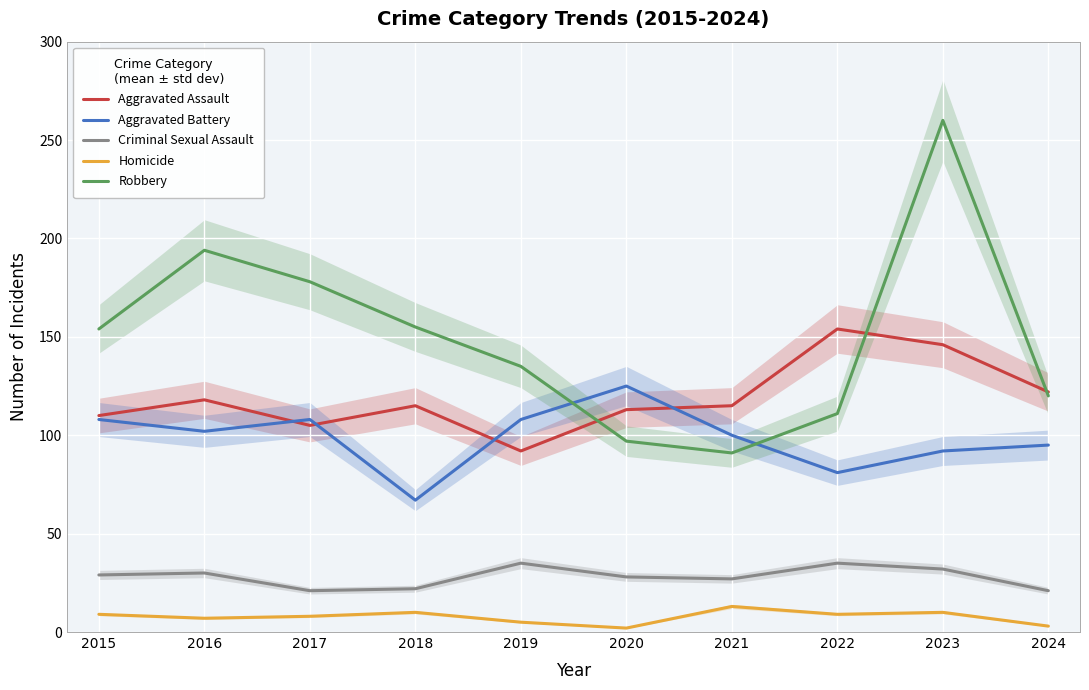

What is the average value of the Criminal Sexual Assault series?

28